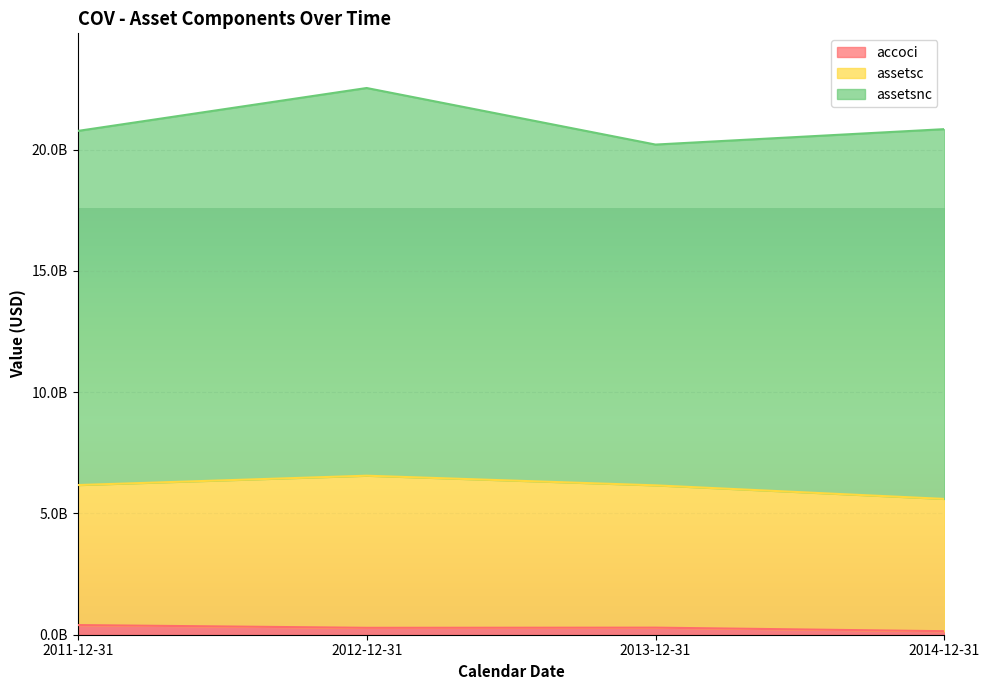

True or false: assetsc and accoci intersect in this chart.

False